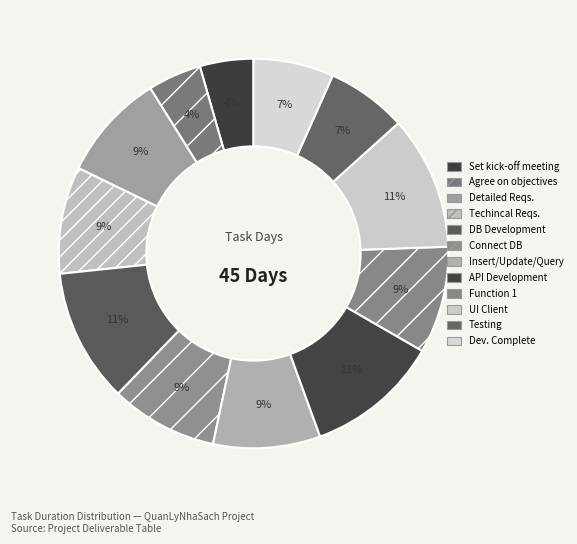

Between Testing and UI Client, which is larger?

UI Client